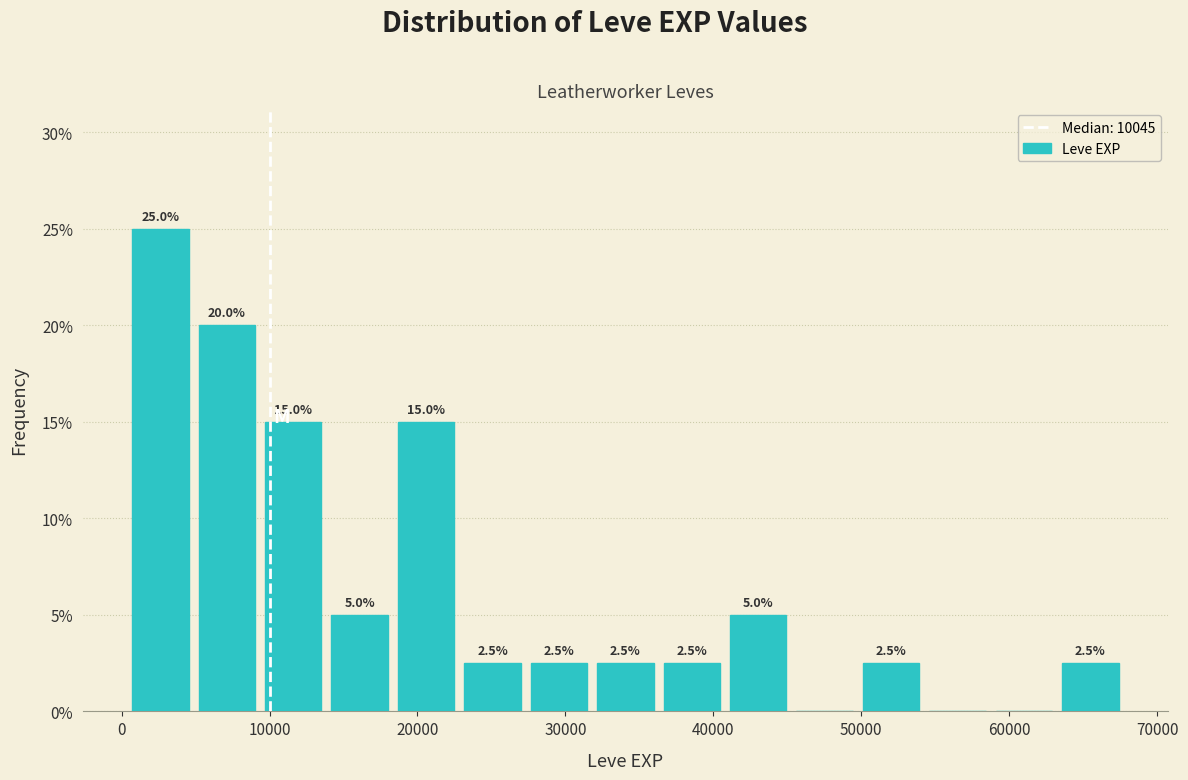

Which range on the x-axis has the tallest bar?

0 to 5000